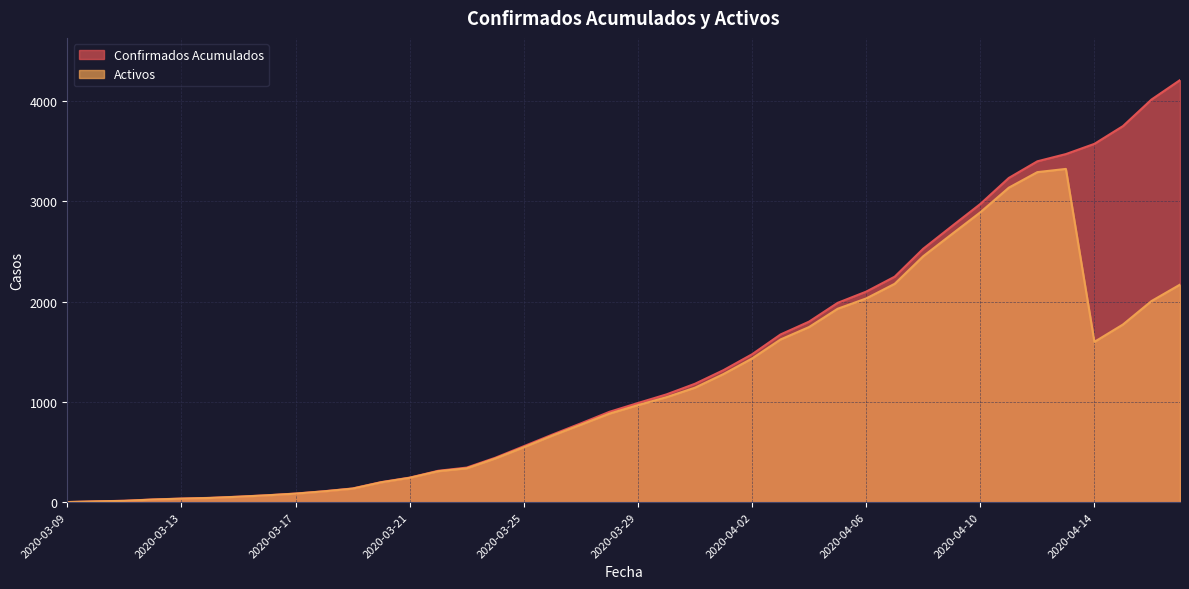

How many series are shown in this chart?

2